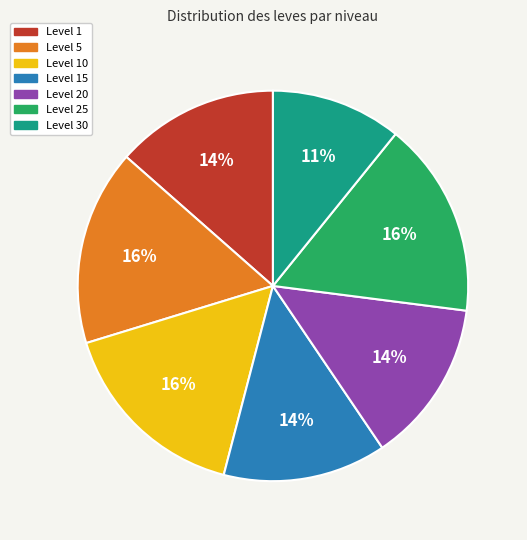

What percentage is the Level 10 slice, to the nearest percent?

16%